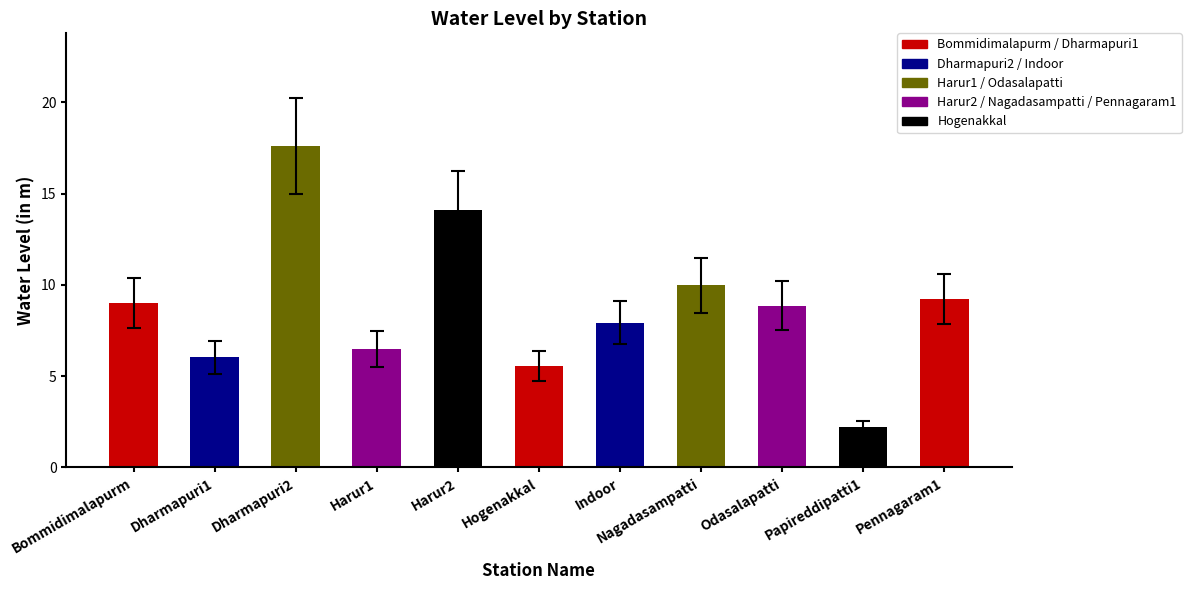

Reading right to left, extract all data points from this chart.

9.2	2.2	8.9	10.0	7.9	5.5	14.1	6.5	17.6	6.0	9.0